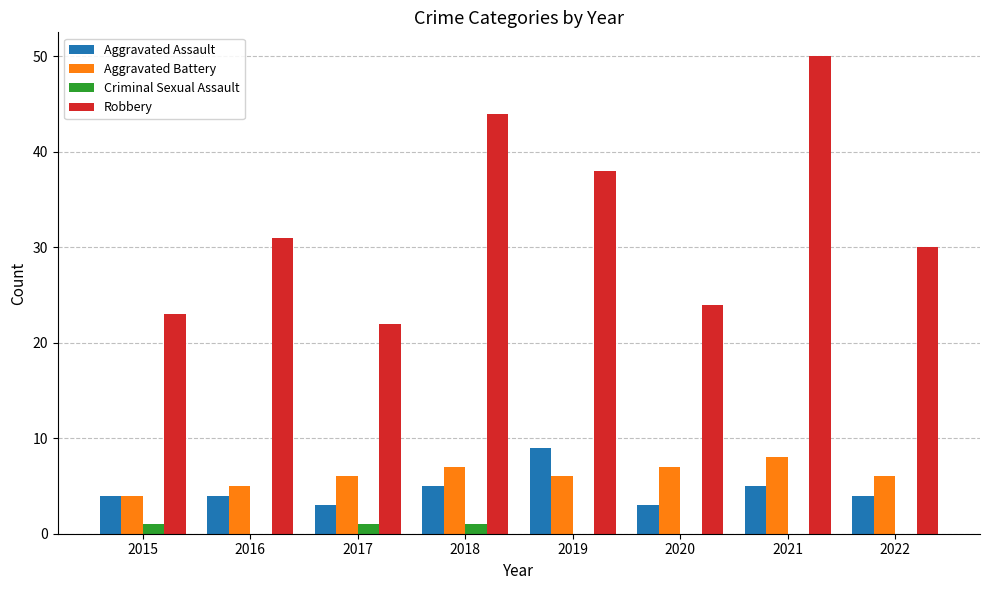

Count the number of data series in this chart.

4